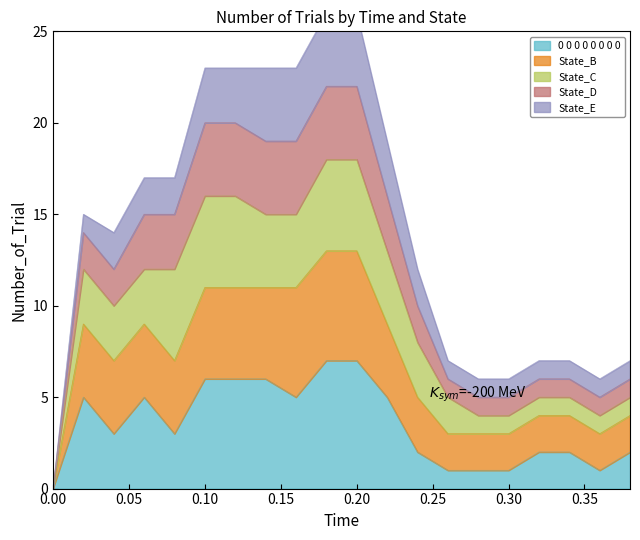

List the labels in order of 0 0 0 0 0 0 0 0 value, smallest first.

0.0, 0.26, 0.28, 0.3, 0.36, 0.24, 0.32, 0.34, 0.38, 0.04, 0.08, 0.02, 0.06, 0.16, 0.22, 0.1, 0.12, 0.14, 0.18, 0.2